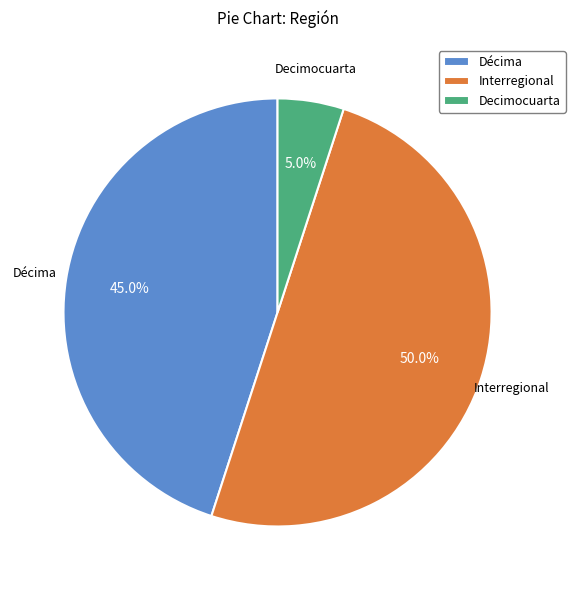

Between Décima and Interregional, which is larger?

Interregional